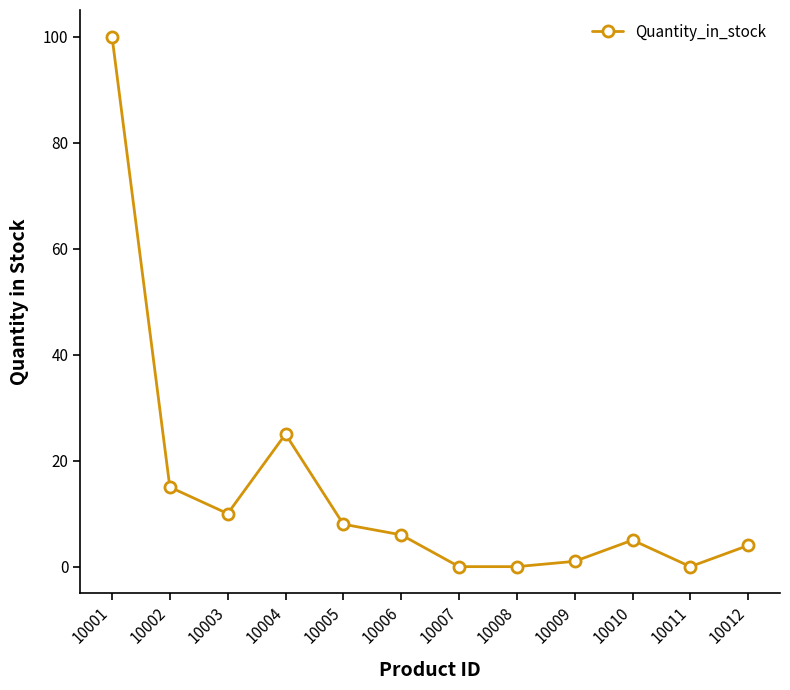

True or false: there are more than 0 points higher than both neighbors.

True